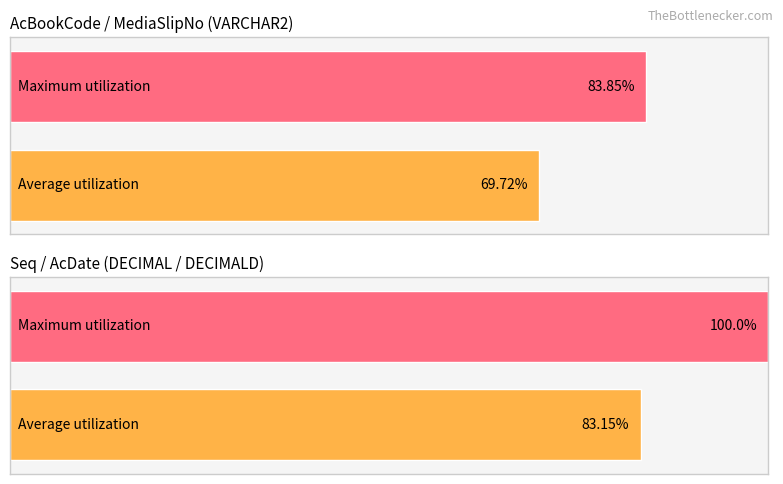

Which series has the largest total across all categories?

Maximum utilization